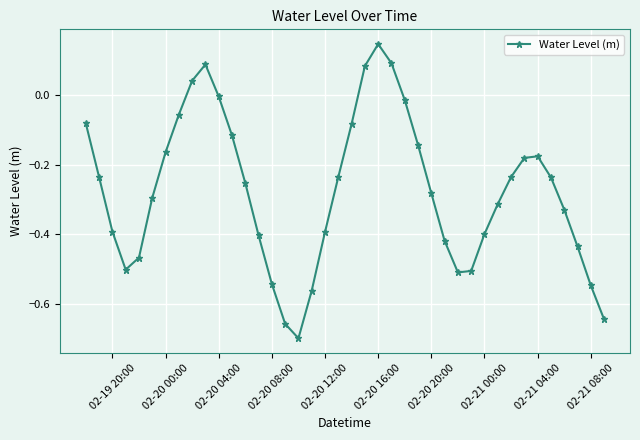

What is the difference between the second highest and second lowest values?

0.7